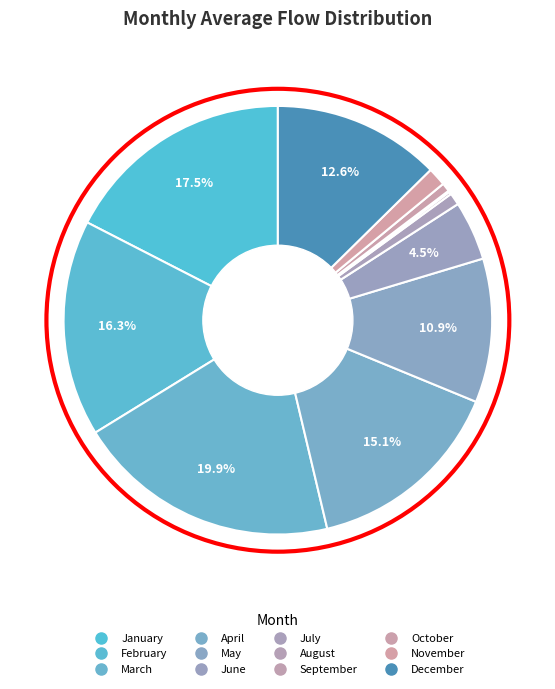

To the nearest percent, what is the average slice percentage?

8%